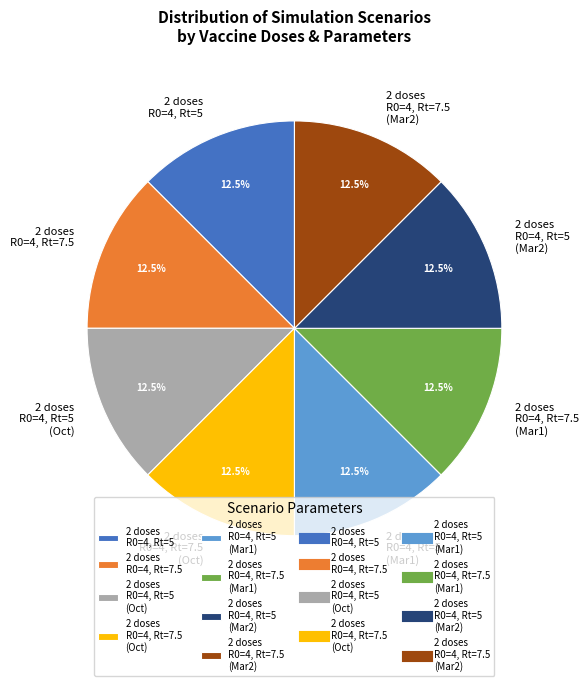

Is there any slice that represents more than half of the pie?

No